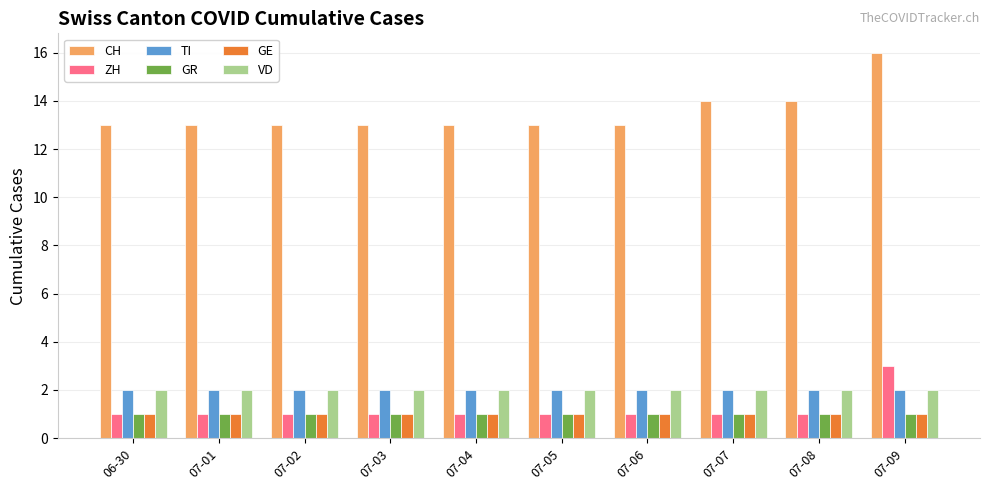

What is the spread (max minus min) of values at 07-09?

15